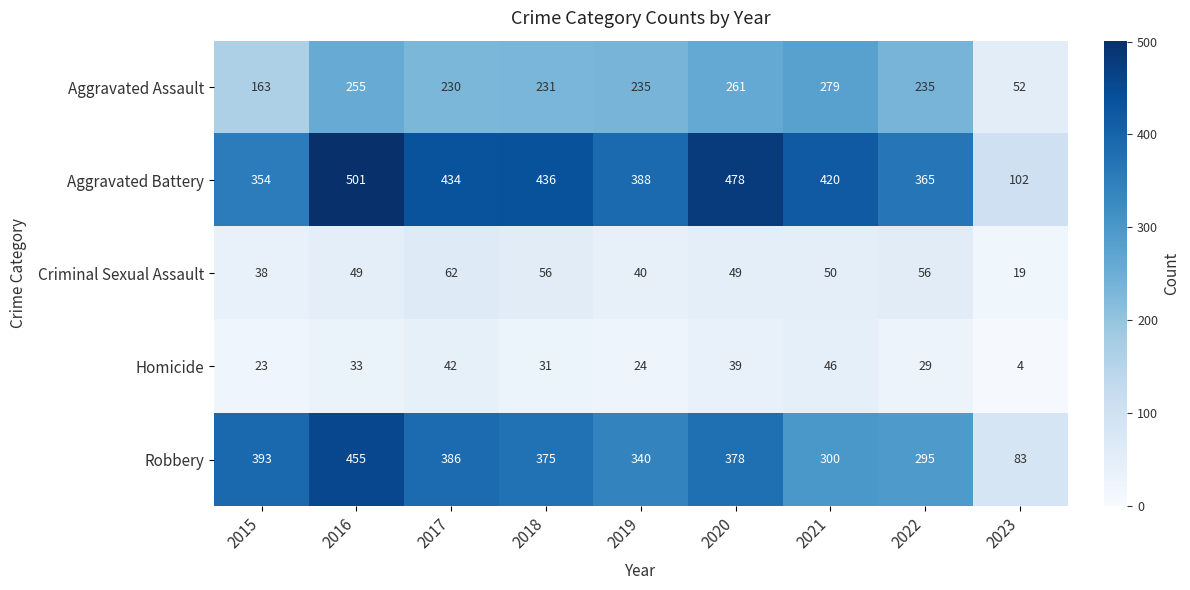

Which series has the widest spread of values?

Aggravated Battery